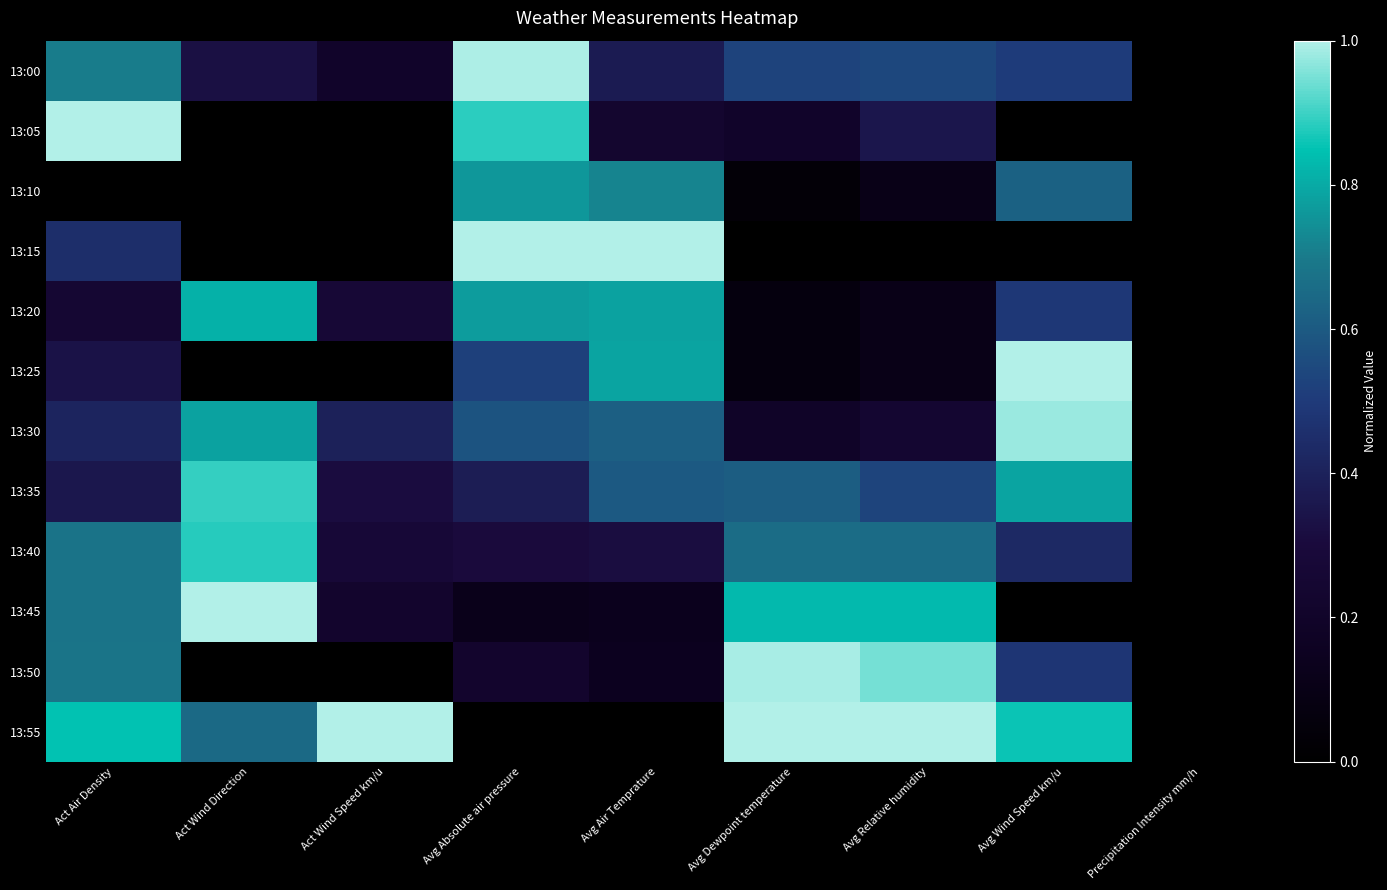

How many categories are shown in the chart?

9